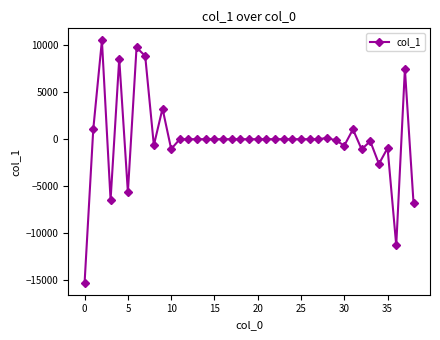

How many lines are shown in the chart?

1